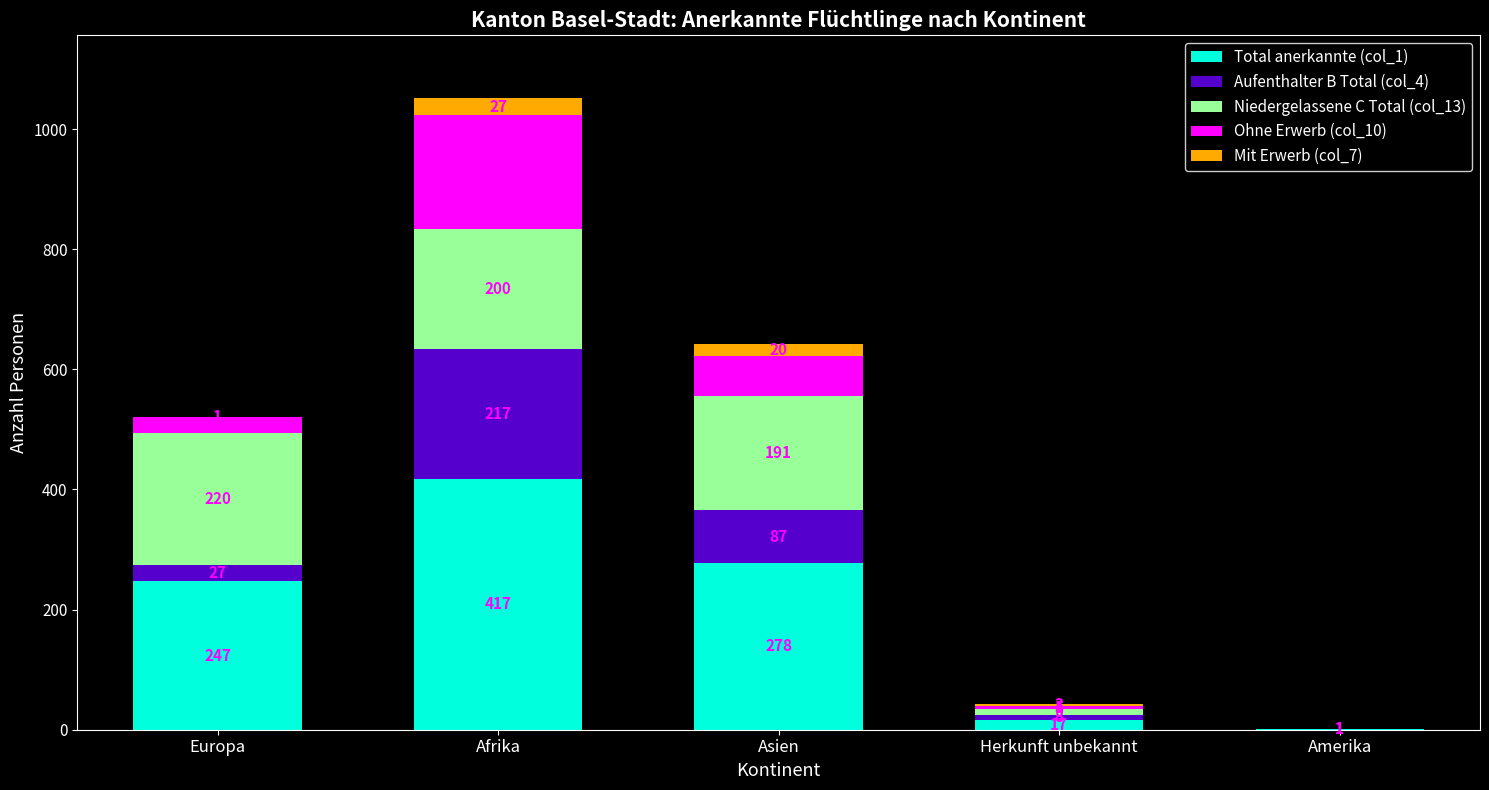

What is the maximum value for Total anerkannte (col_1)?

417